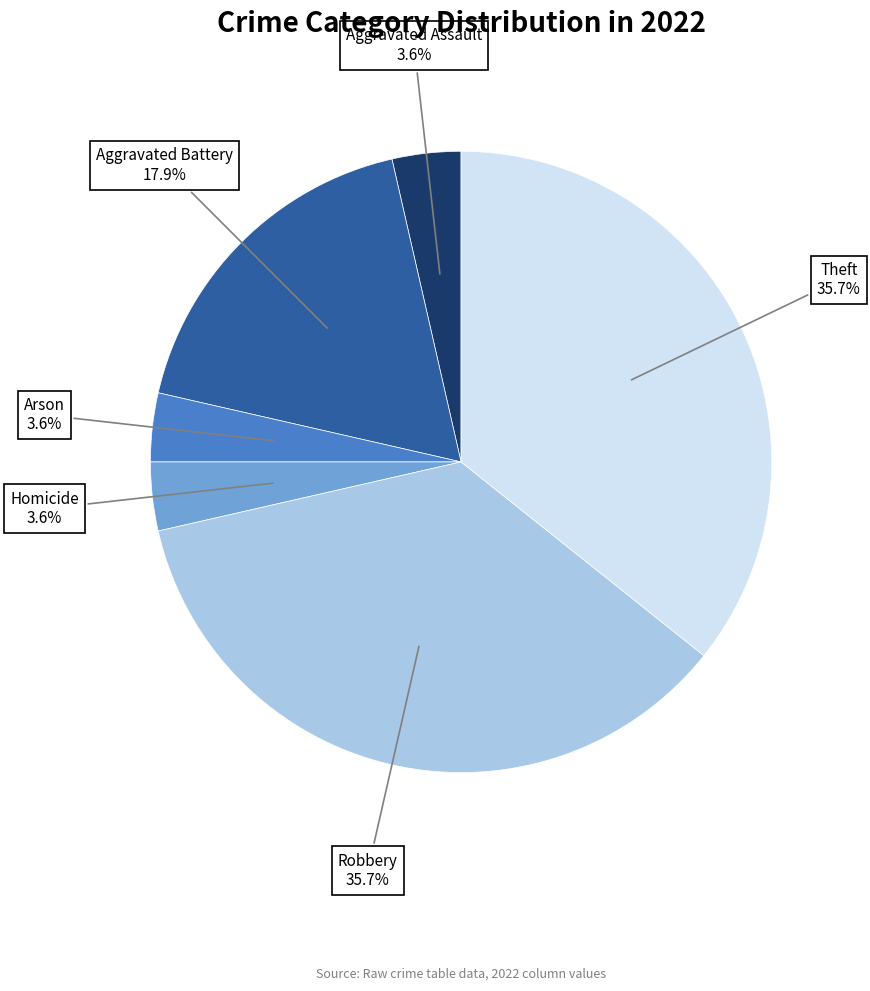

Is it true that Aggravated Assault is 4% of the pie?

True